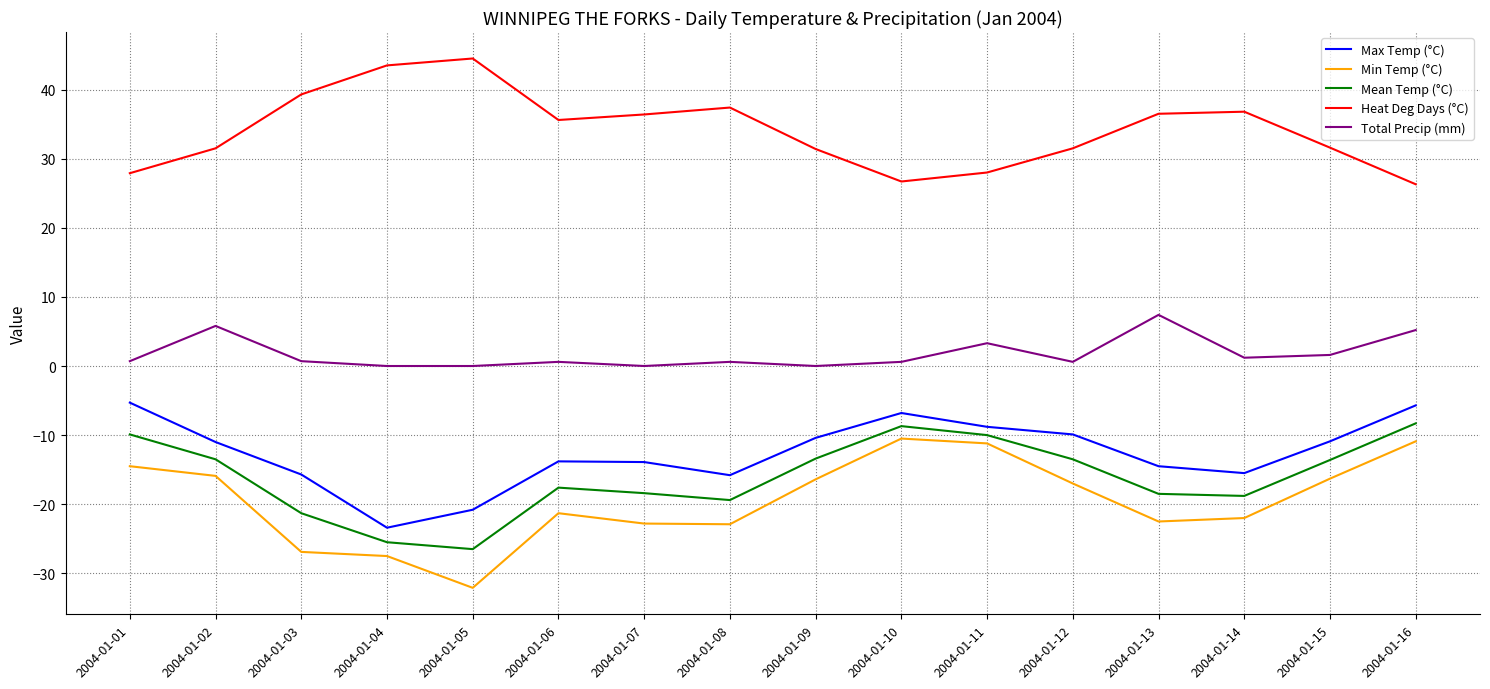

True or false: Total Precip (mm) has more than 1 interior local peaks.

True